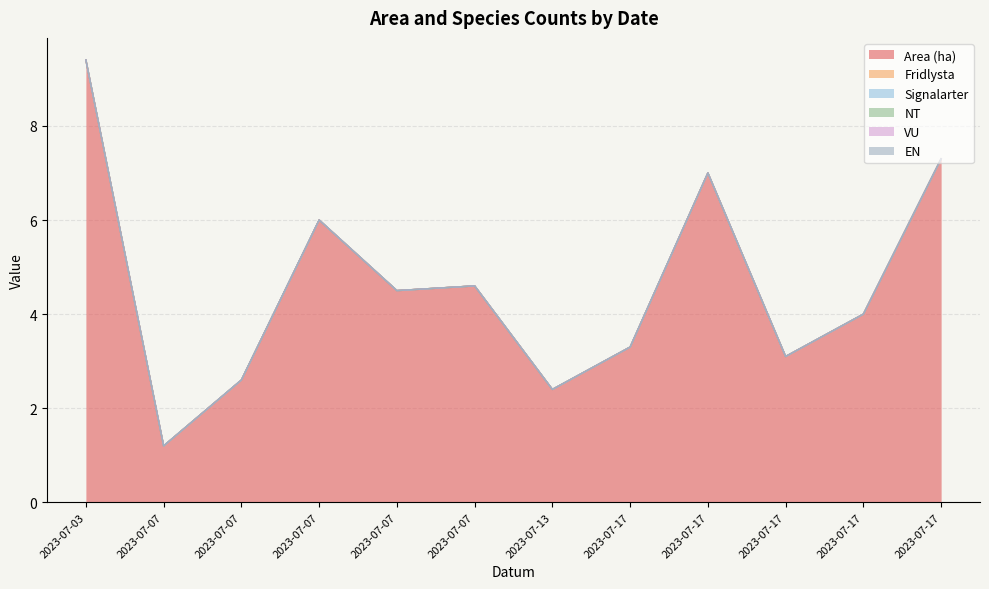

True or false: Fridlysta and EN cross at least once.

False